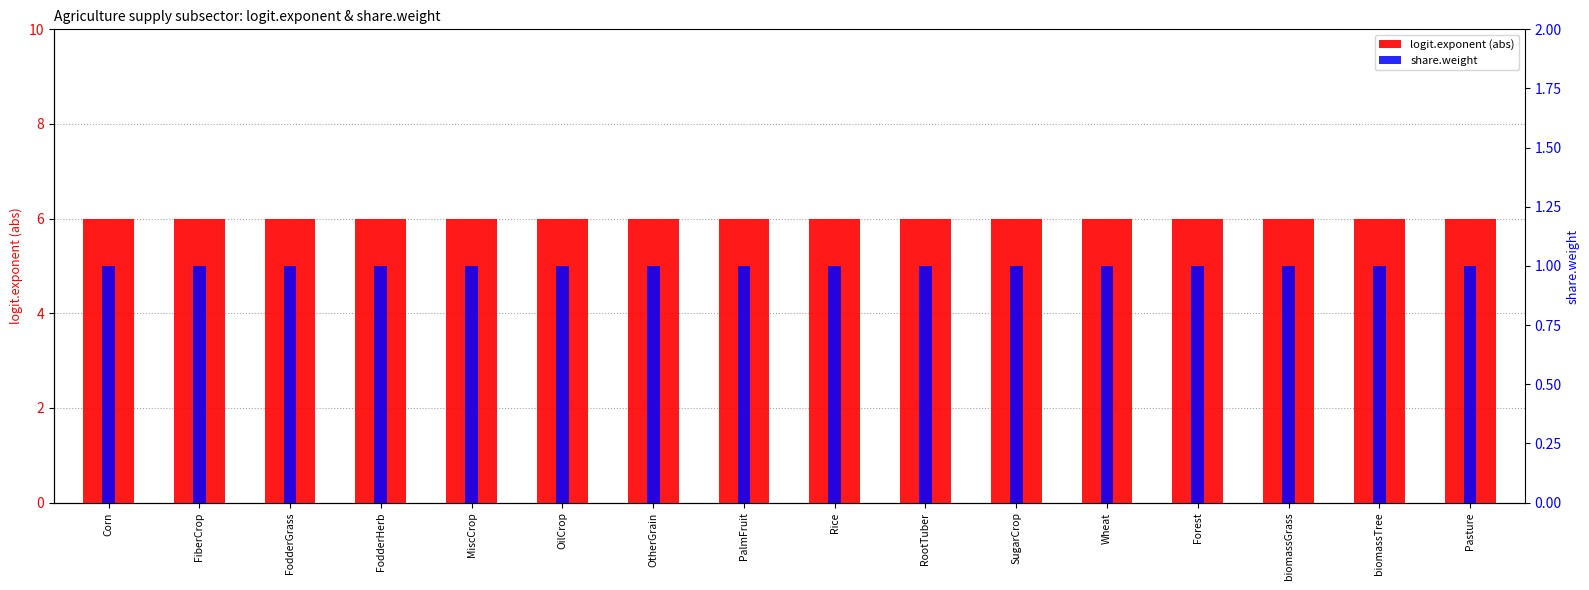

Are the bars grouped side by side (vs. stacked)?

Yes